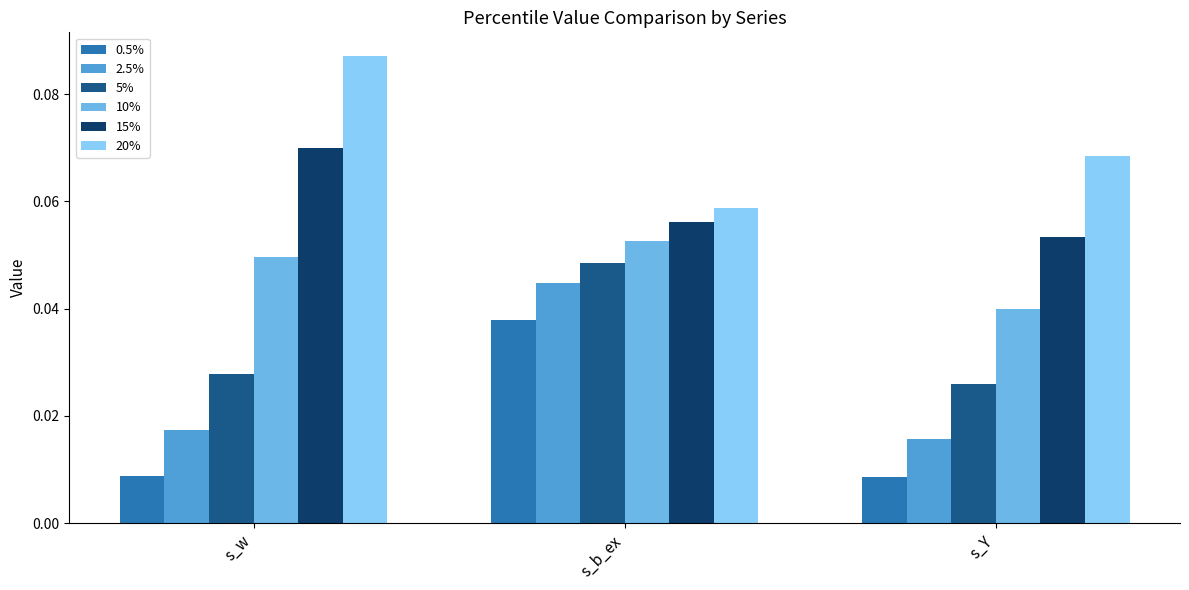

How many data points does each series have?

3